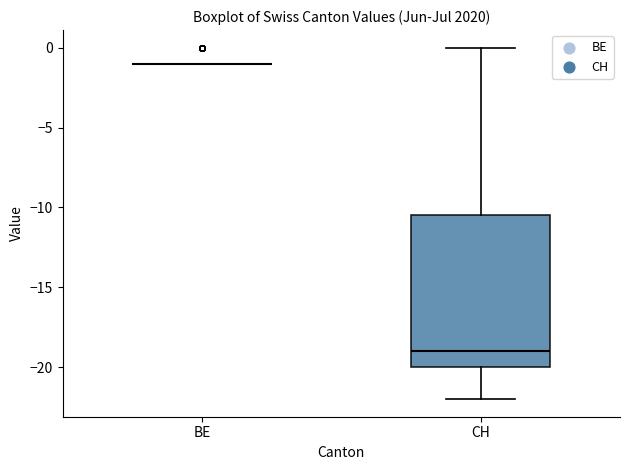

Reading left to right, read every box against the y-axis: the position of its median line, the range the box covers, and the ends of its whiskers. The values are not printed on the chart, so give them approximately, as read against the axis.

BE: box collapsed to a line at -1.0, whiskers -1.0 to -1.0
CH: median -19.0, box -20.0 to -10.5, whiskers -22.0 to 0.0